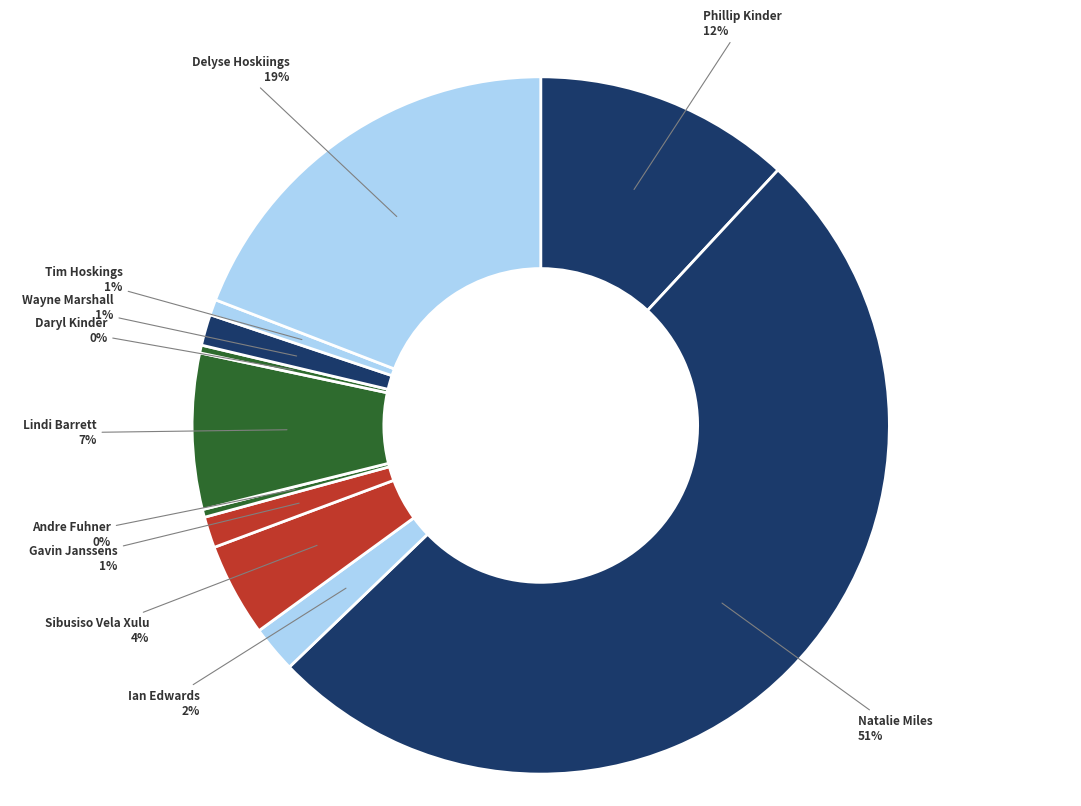

How many segments does this pie chart have?

11